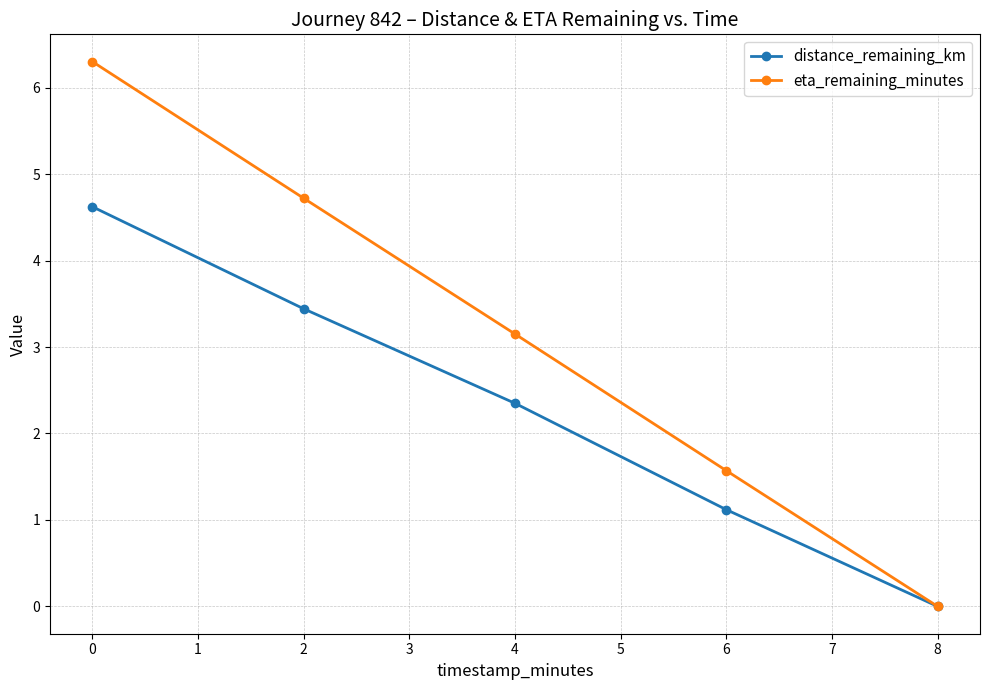

At which label is distance_remaining_km closest to 2?

4